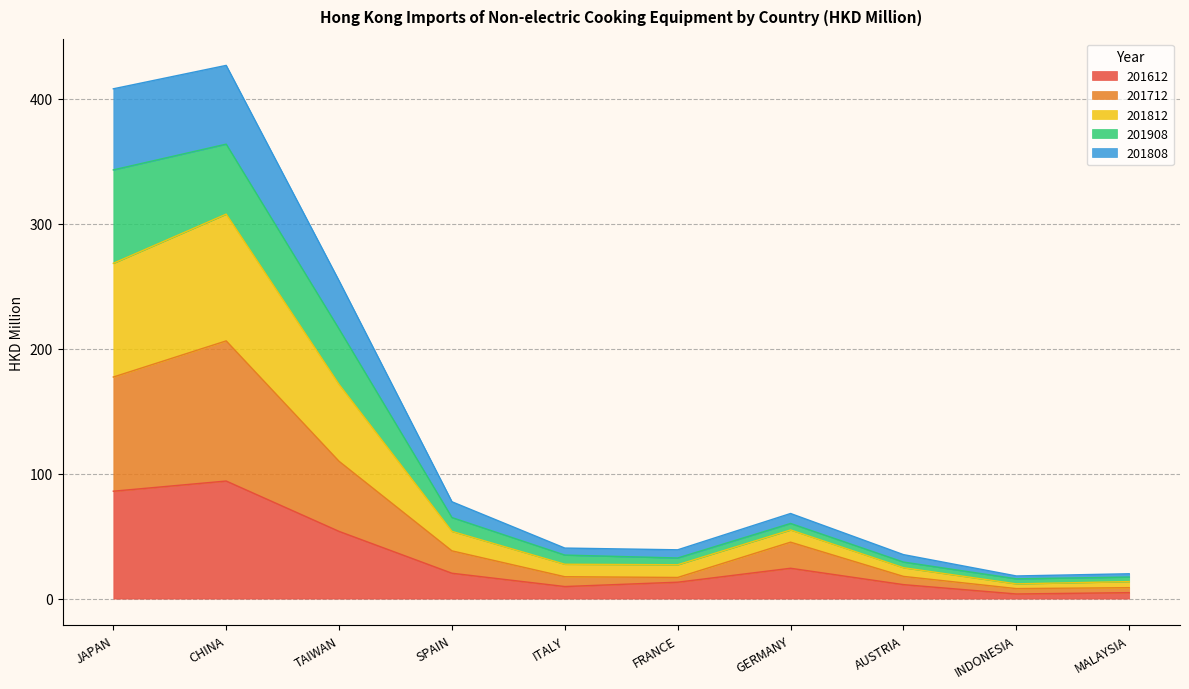

True or false: 201812 and 201612 intersect in this chart.

False